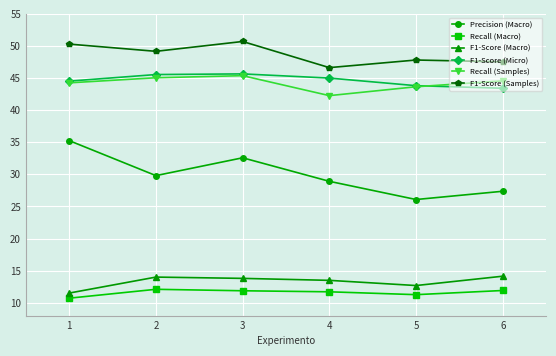

Where is the first local maximum for Recall (Macro)?

2